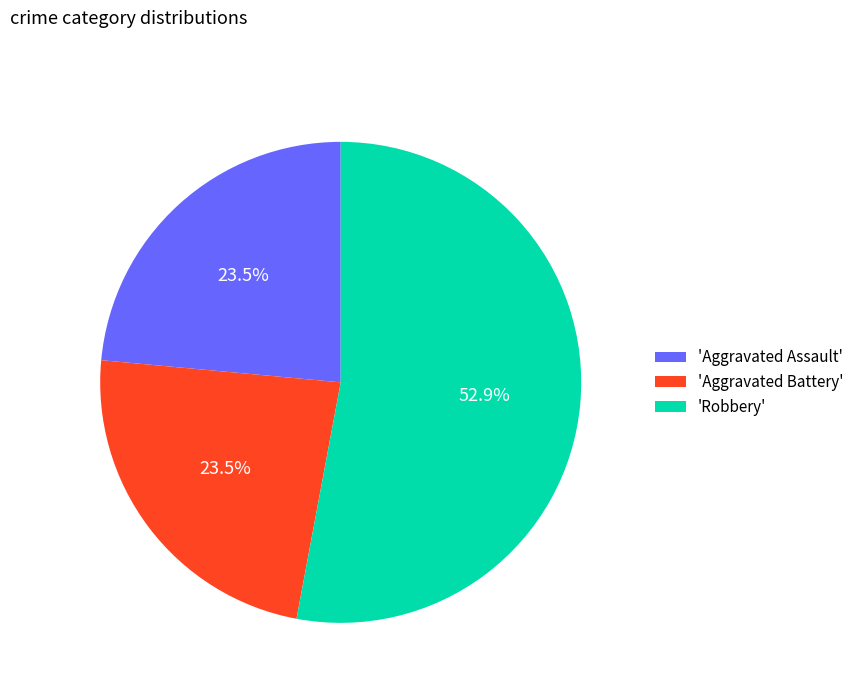

Which slice represents more than half of the pie?

'Robbery'